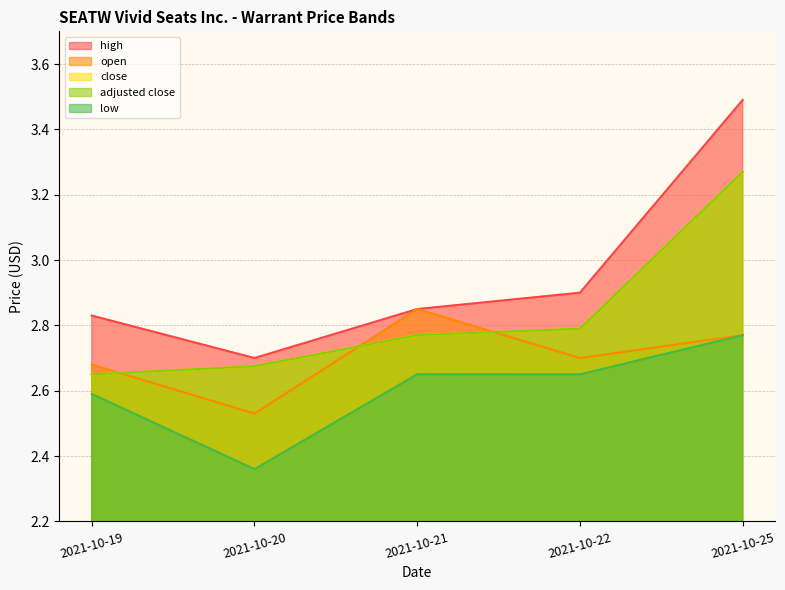

Rank the series by their maximum value, from lowest to highest.

low, open, close, adjusted close, high